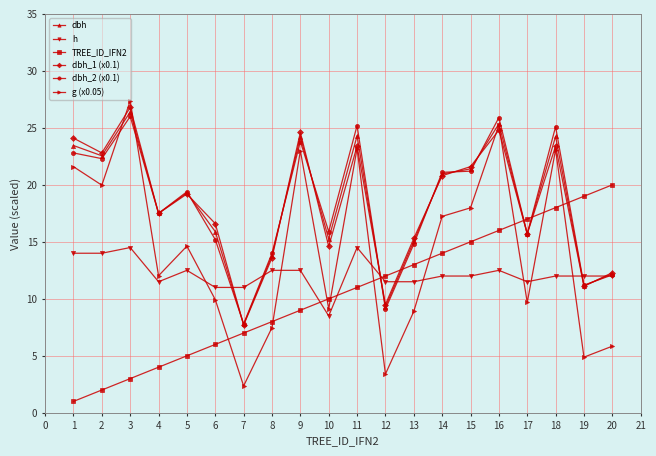

What is the minimum value for TREE_ID_IFN2?

1.0